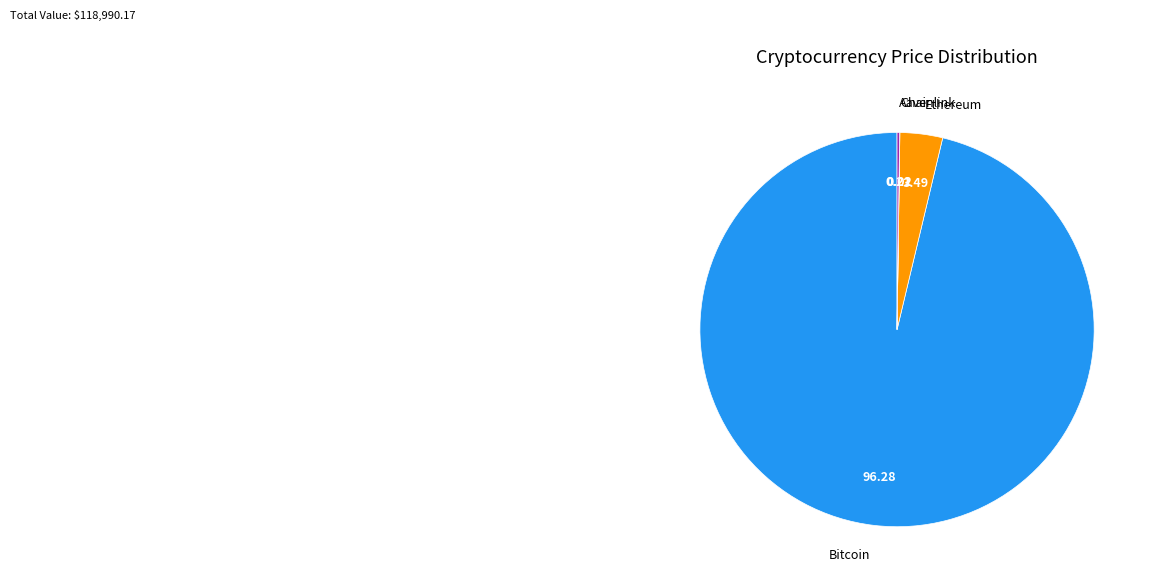

Is there a majority slice in this chart?

Yes